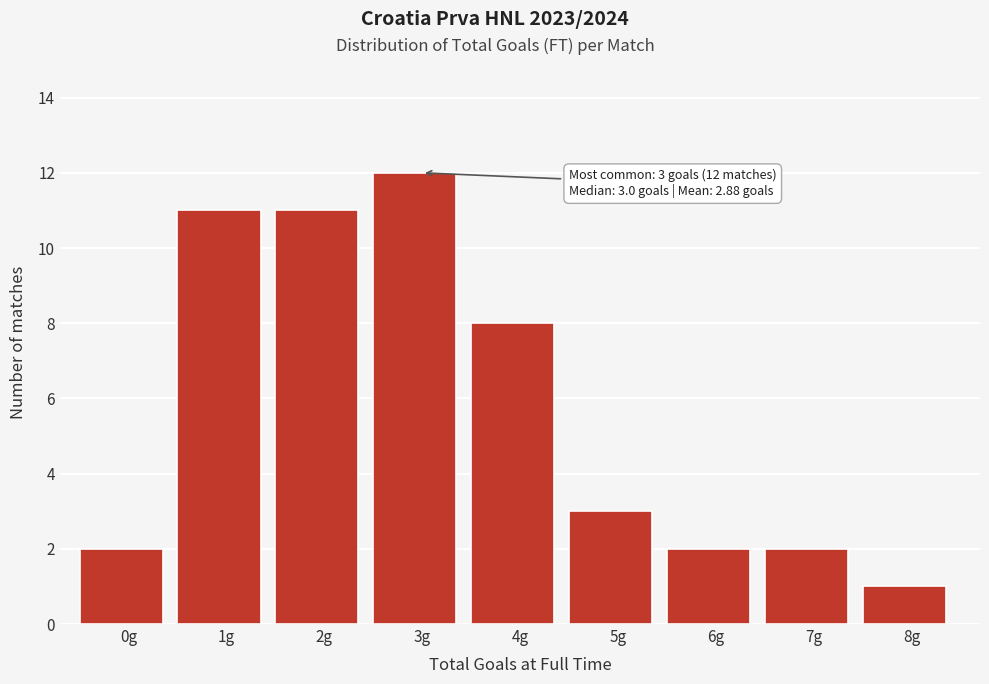

Reading left to right, transcribe all the data shown in this chart.

2	11	11	12	8	3	2	2	1